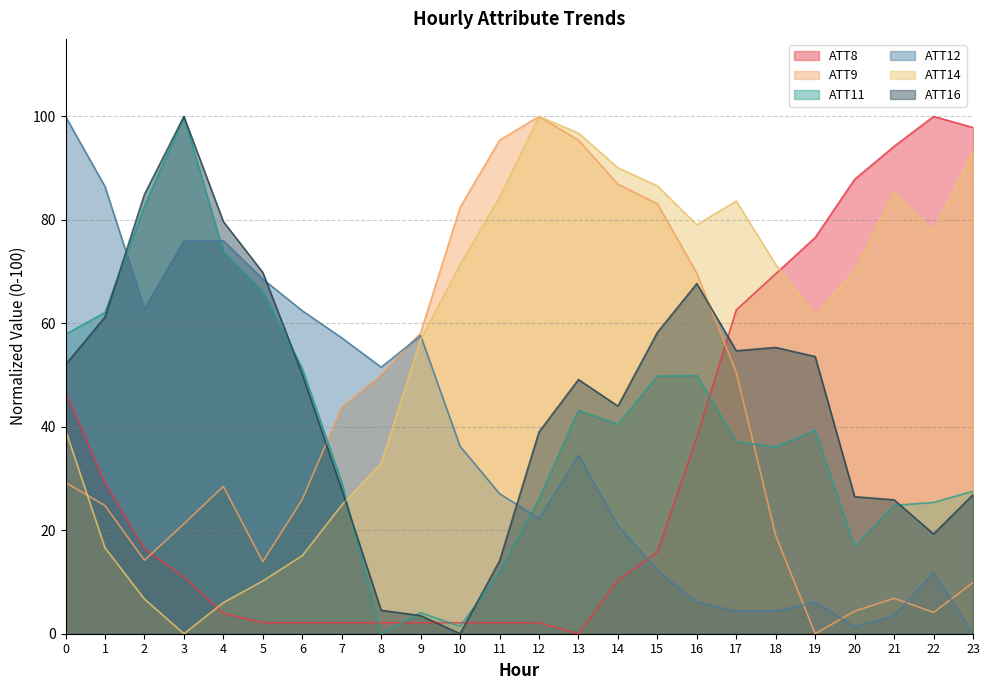

How many intersections are there between ATT8 and ATT9?

2